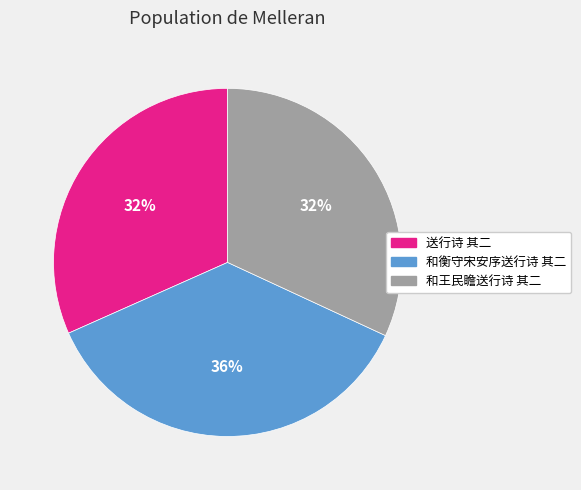

What percentage is the 送行诗 其二 slice, to the nearest percent?

32%